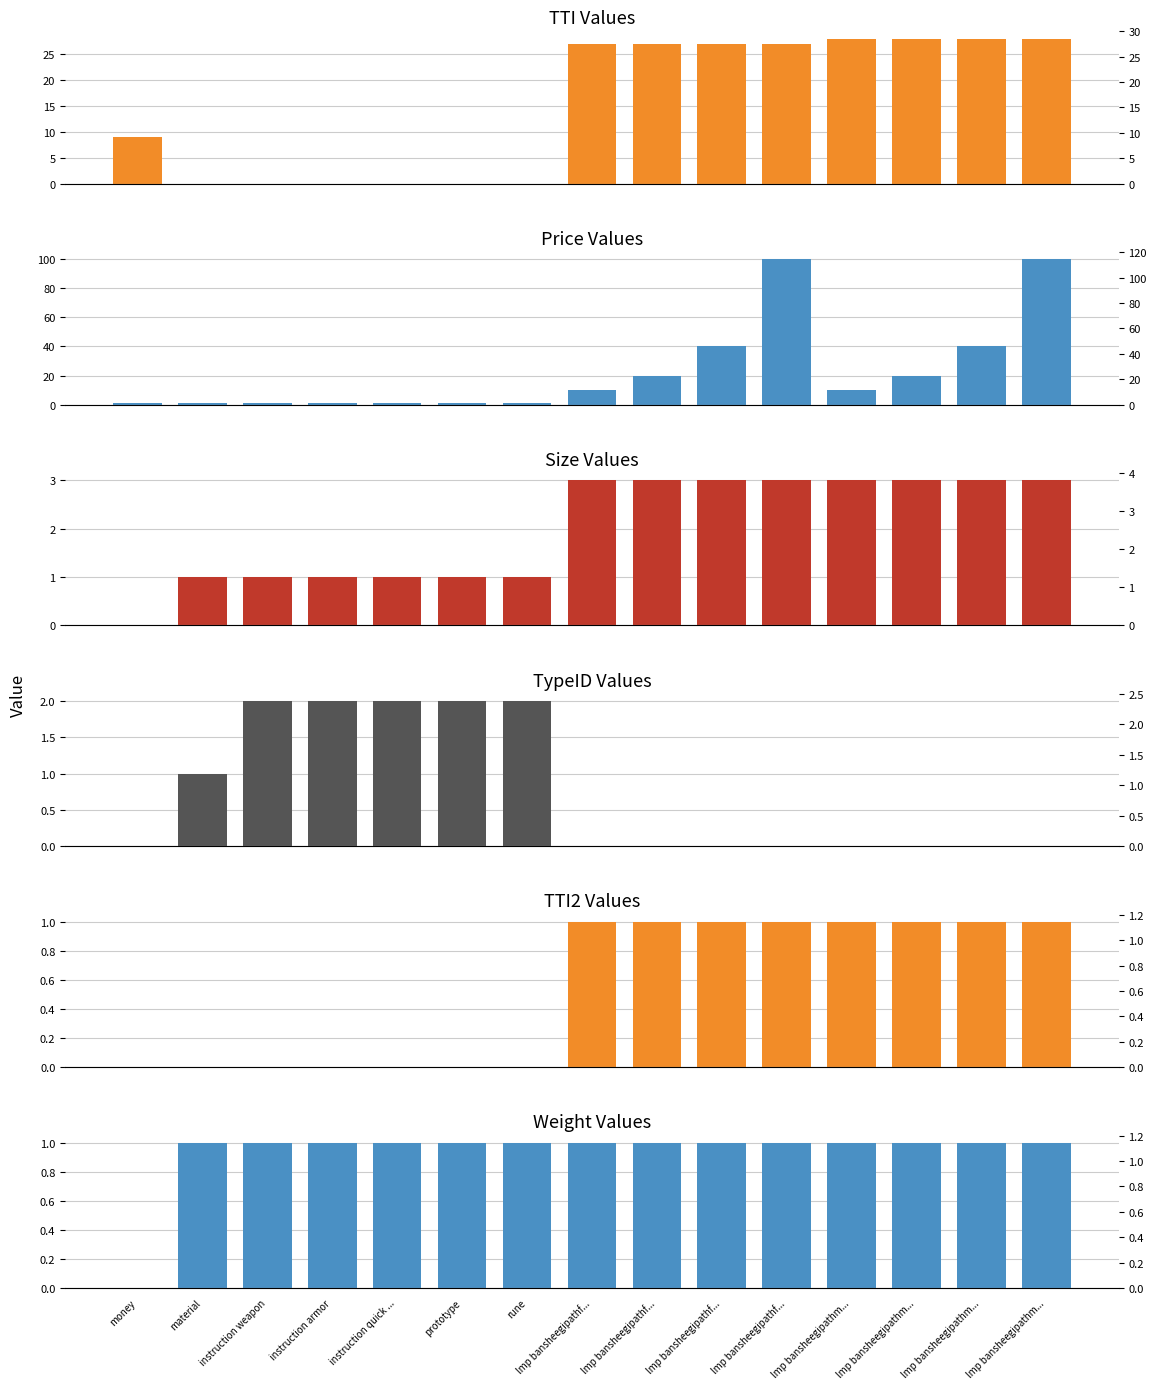

Which category has the highest value in the TypeID (col_21) series?

instruction weapon